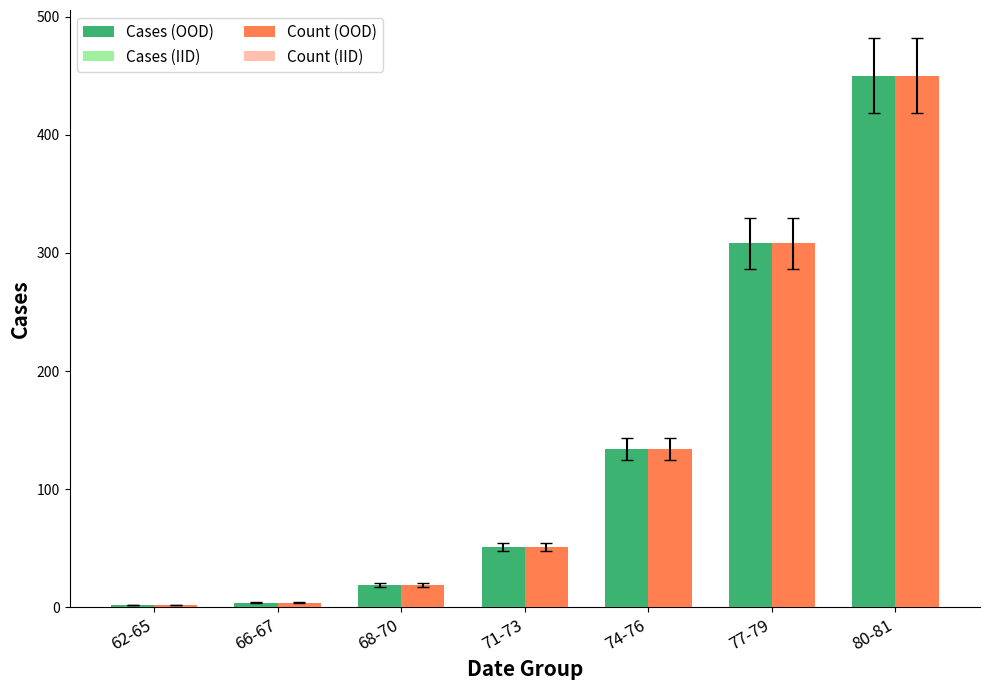

What position from the right is 80-81?

1